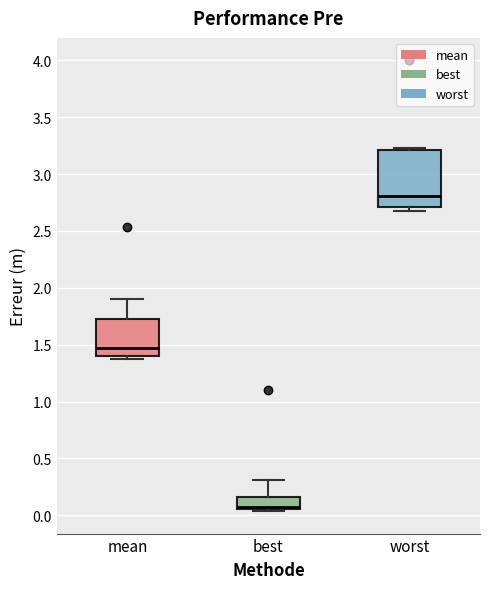

Comparing the boxes themselves (not the whiskers), which one is the tallest?

worst